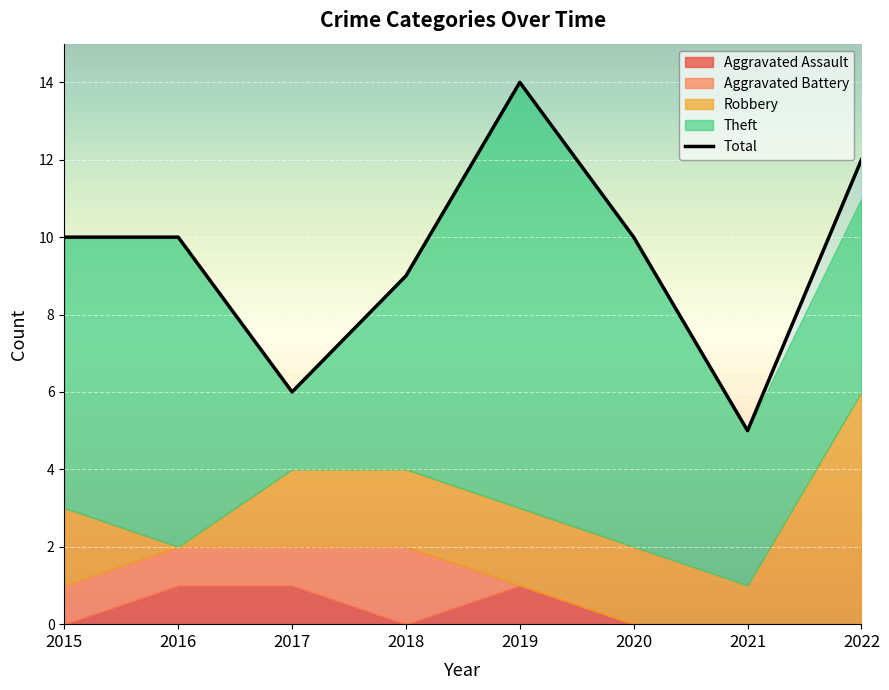

The chart shows a value of 11 at 2017. True or false?

False